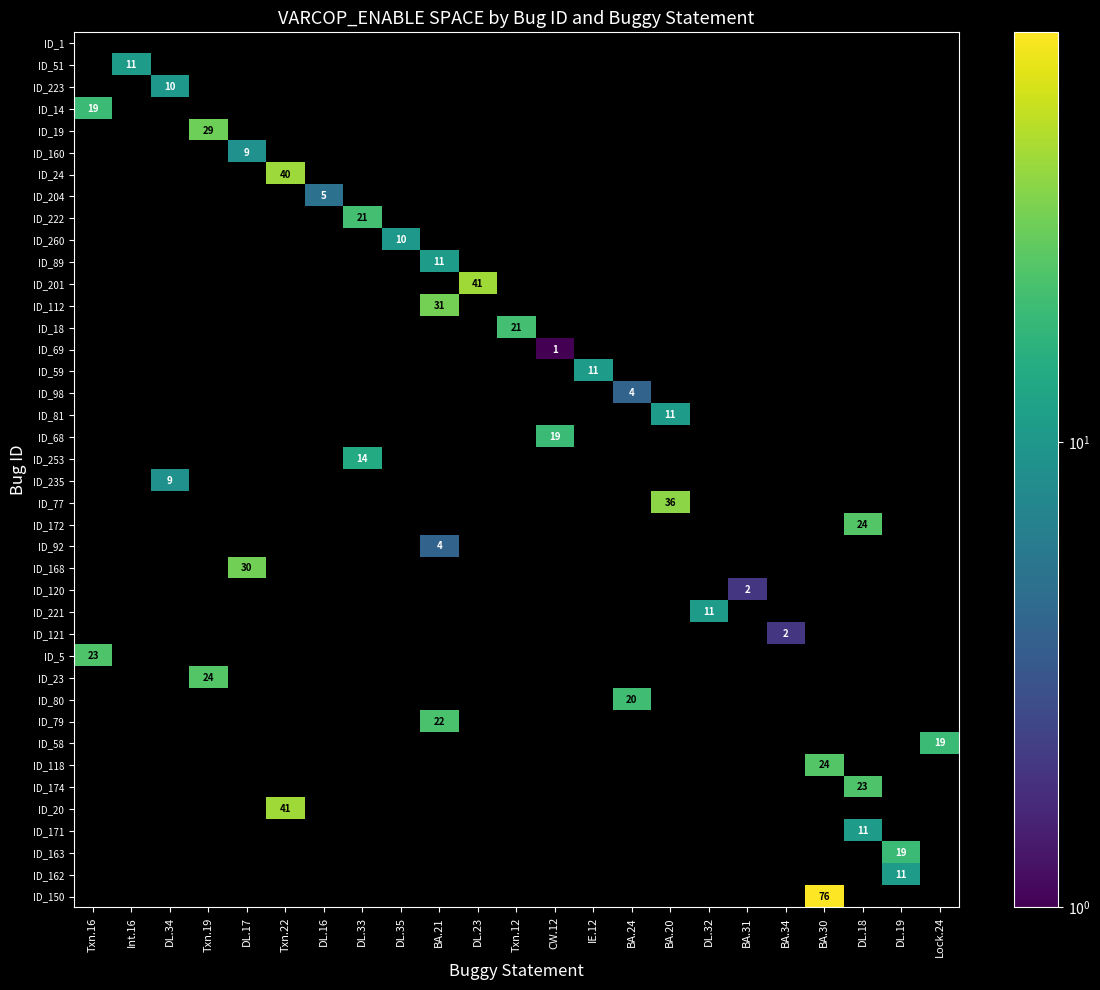

Count the number of categories in the chart.

23